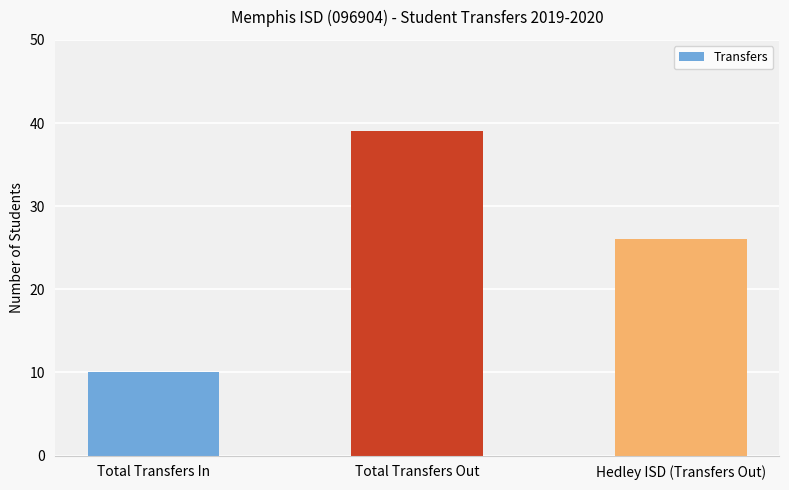

Which category has the highest value across all series?

Total Transfers Out